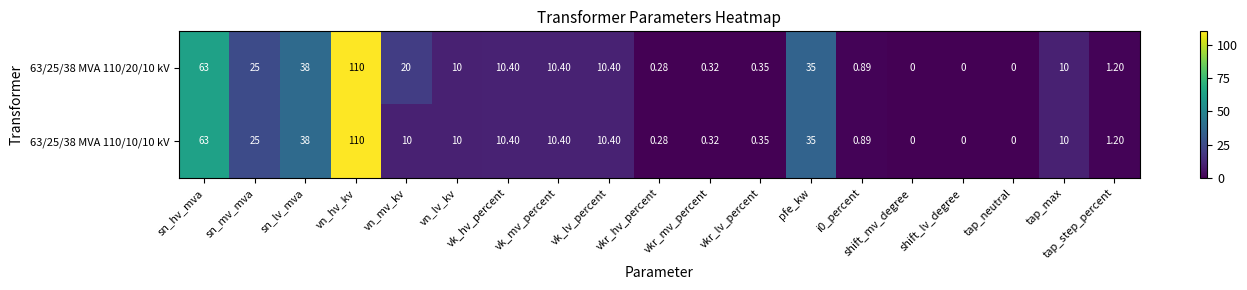

Which category has the highest value in the 63/25/38 MVA 110/10/10 kV series?

vn_hv_kv